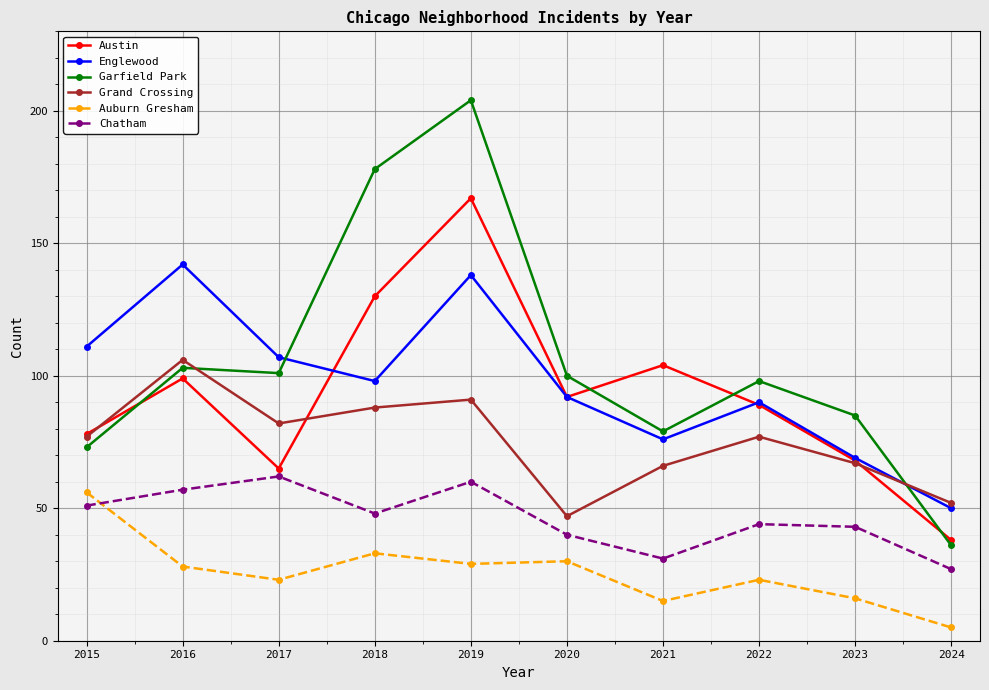

How many lines are shown in the chart?

6